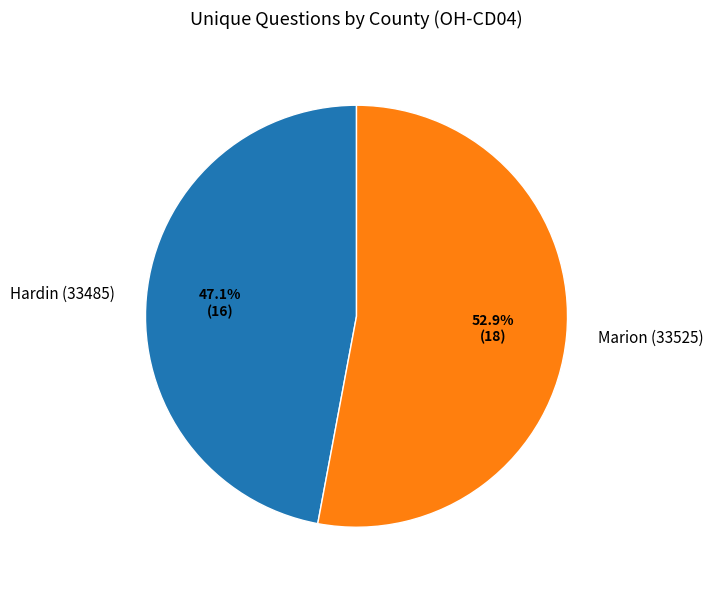

How many slices are in this pie chart?

2